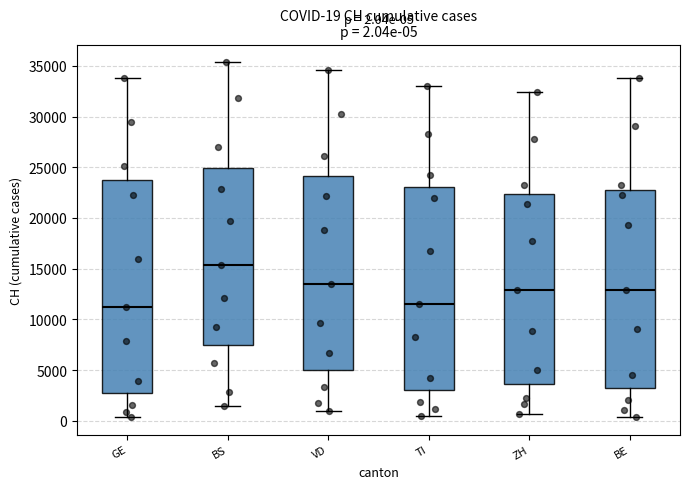

Which box is the tallest, from its lower edge to its upper edge?

GE